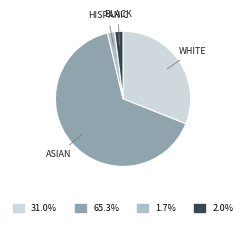

Is there a majority slice in this chart?

Yes